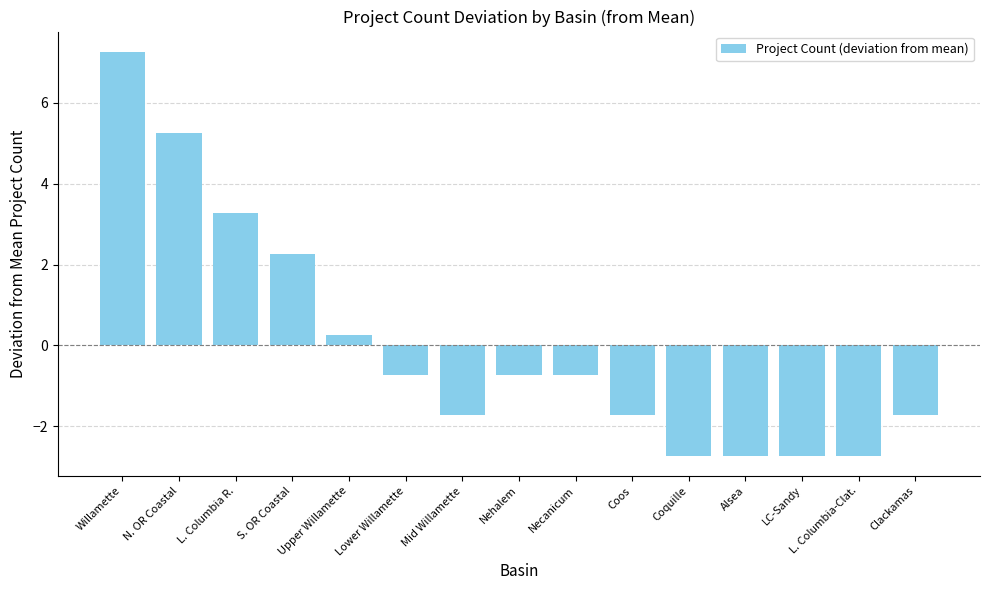

What is the value of the 13th bar from the left?

-2.7